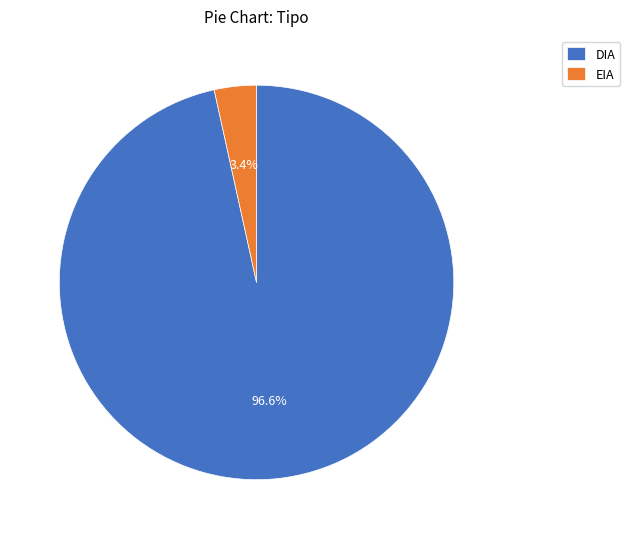

Which slice represents more than half of the pie?

DIA